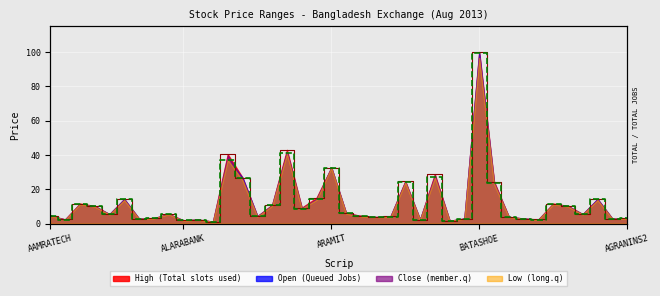

What value does the Low series have at 20?

5.9